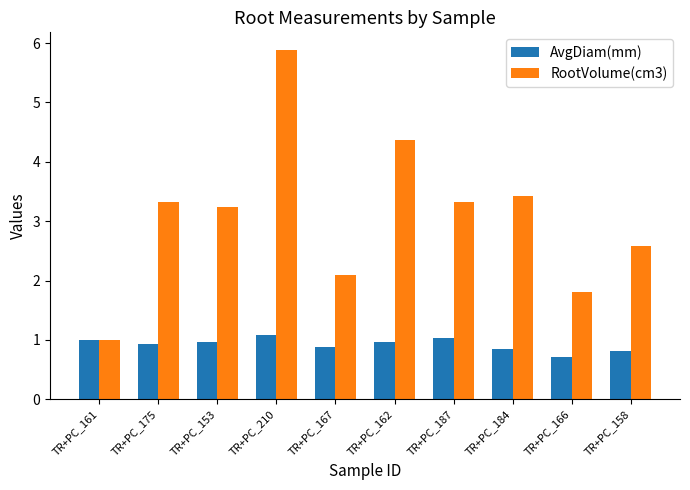

Reading right to left, extract all data points from this chart.

AvgDiam(mm): TR+PC_158=0.8	TR+PC_166=0.7	TR+PC_184=0.8	TR+PC_187=1.0	TR+PC_162=1.0	TR+PC_167=0.9	TR+PC_210=1.1	TR+PC_153=1.0	TR+PC_175=0.9	TR+PC_161=1.0
RootVolume(cm3): TR+PC_158=2.6	TR+PC_166=1.8	TR+PC_184=3.4	TR+PC_187=3.3	TR+PC_162=4.4	TR+PC_167=2.1	TR+PC_210=5.9	TR+PC_153=3.2	TR+PC_175=3.3	TR+PC_161=1.0